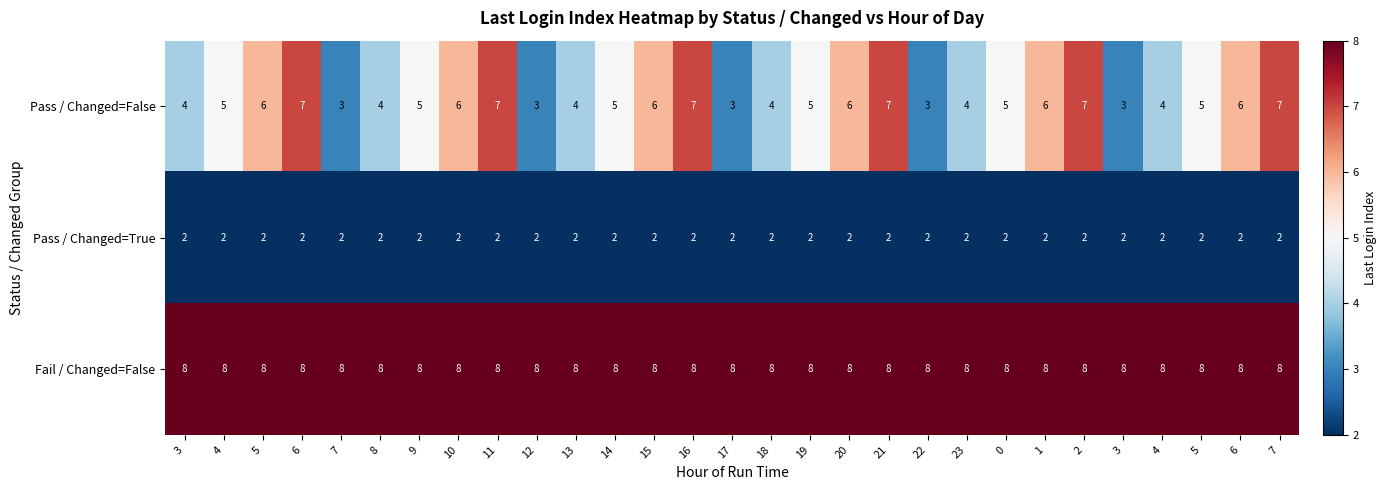

How many data points in Pass / Changed=False are less than 5?

11